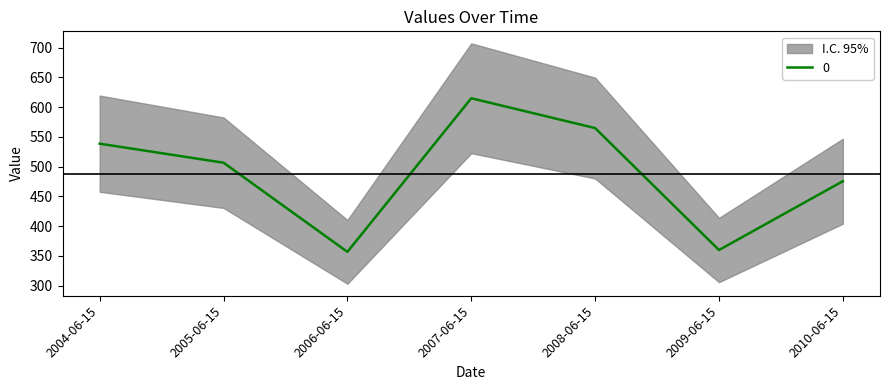

Reading right to left, what are all the values shown in this chart?

475.6	360.0	564.9	615.0	356.9	506.7	538.7